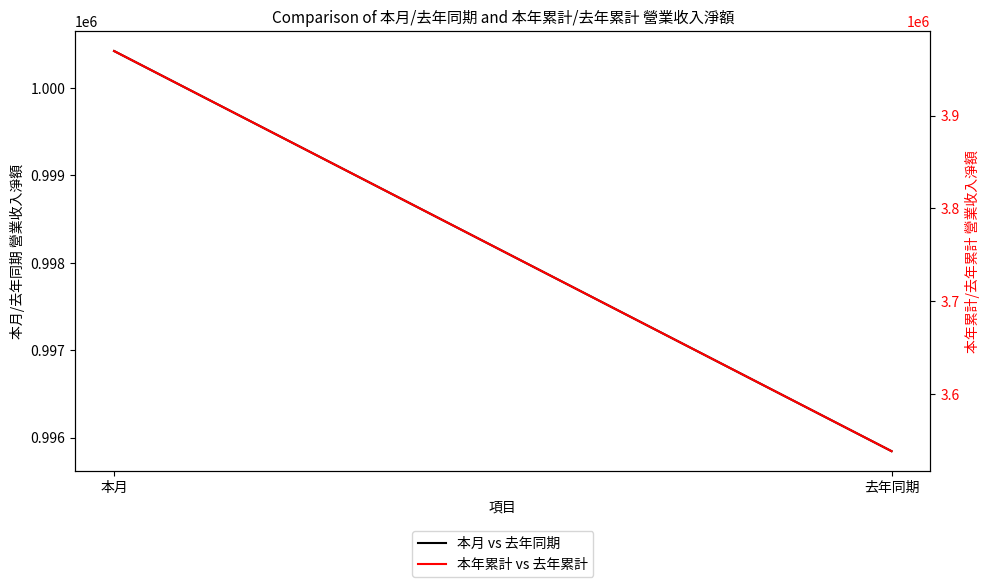

How many distinct data groups are displayed?

2